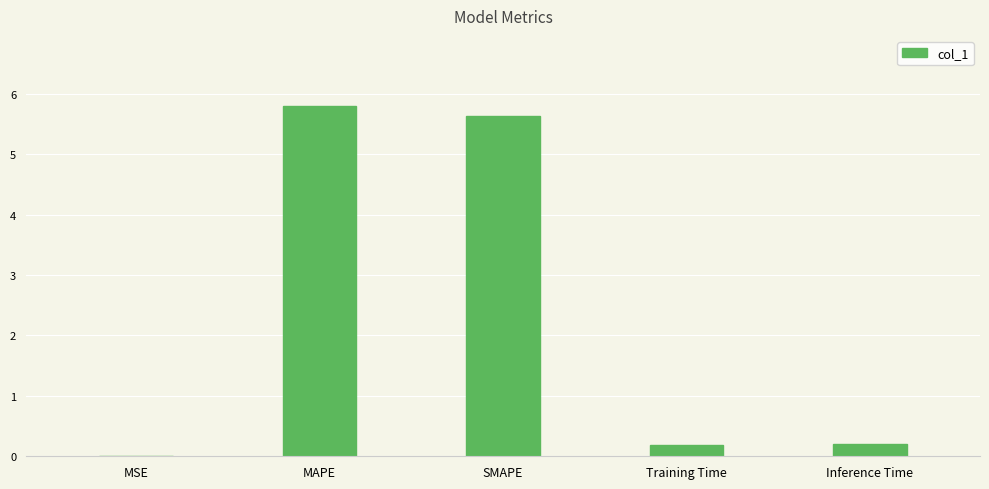

Which label corresponds to the largest value in the chart?

MAPE